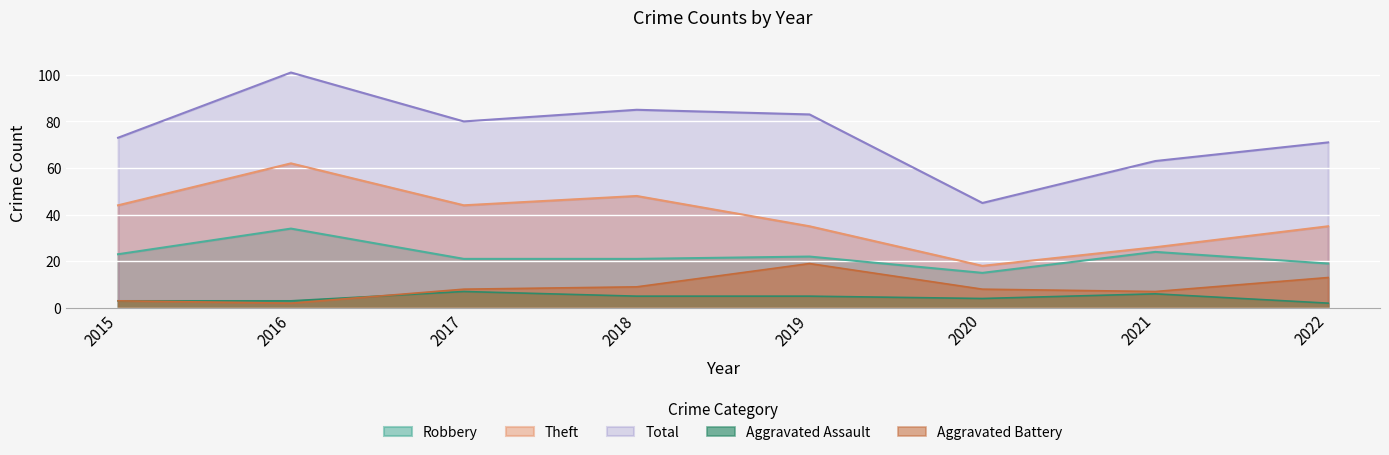

Which series has the widest spread of values?

Total